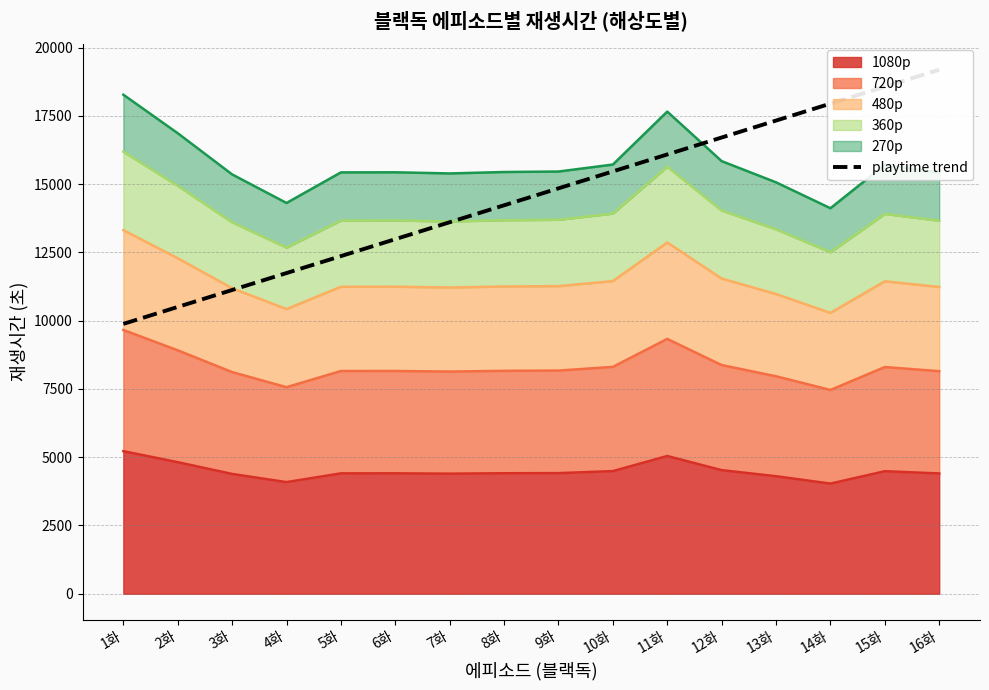

Which has a higher value, 5화 or 12화?

12화